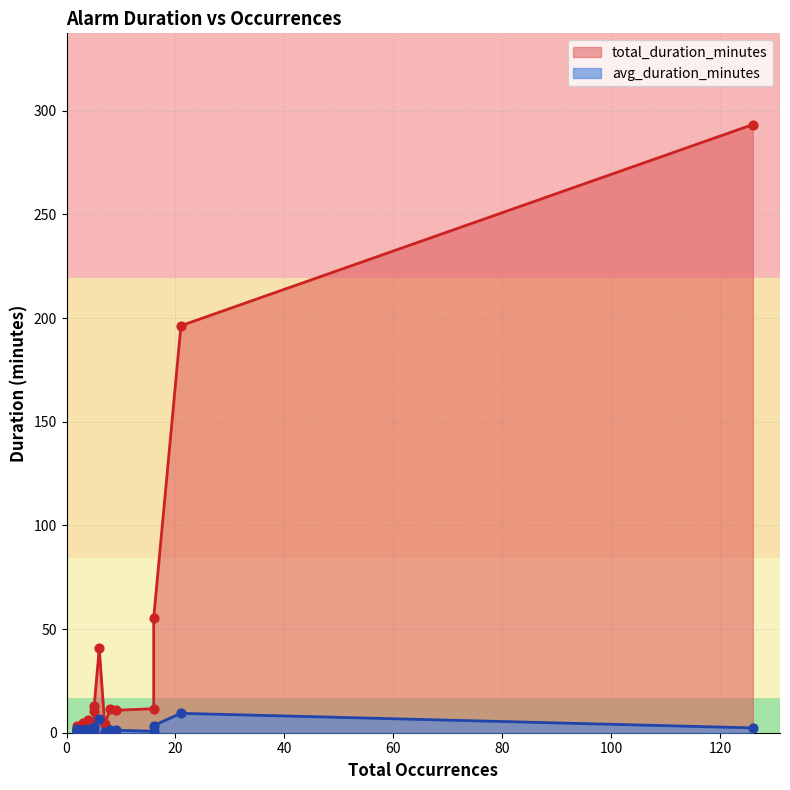

Which series contains the highest Y value?

total_duration_minutes